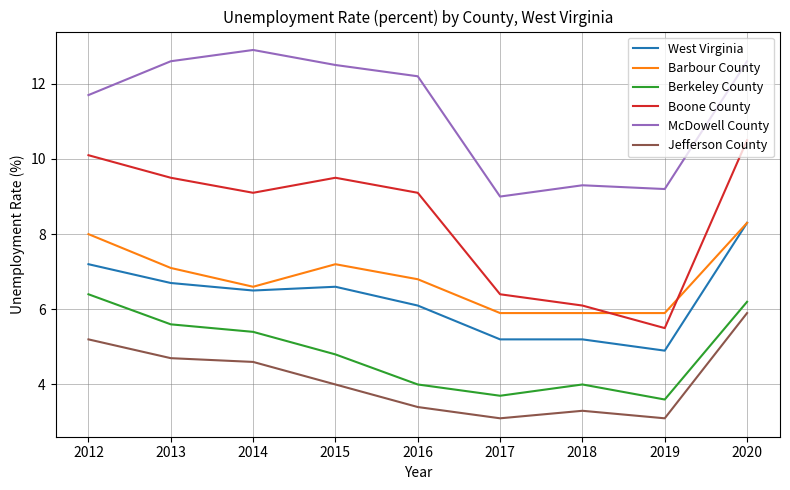

True or false: Barbour County and Jefferson County cross at least once.

False